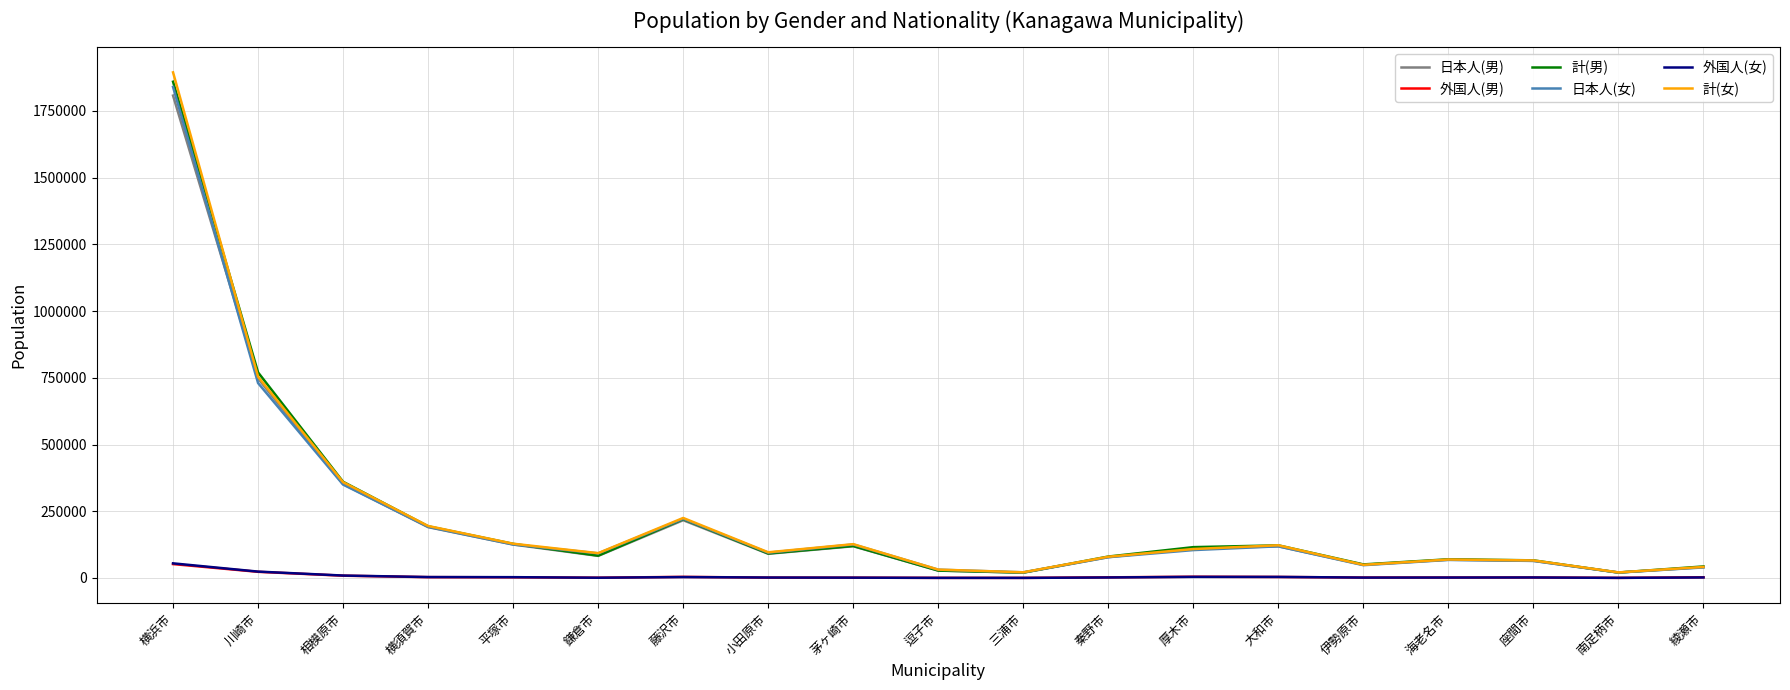

Does the chart display data point markers on the line(s)?

No